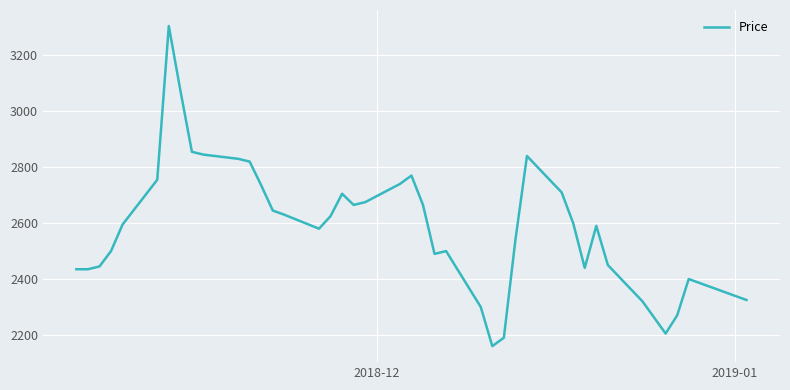

True or false: there are more than 0 points higher than both neighbors.

True